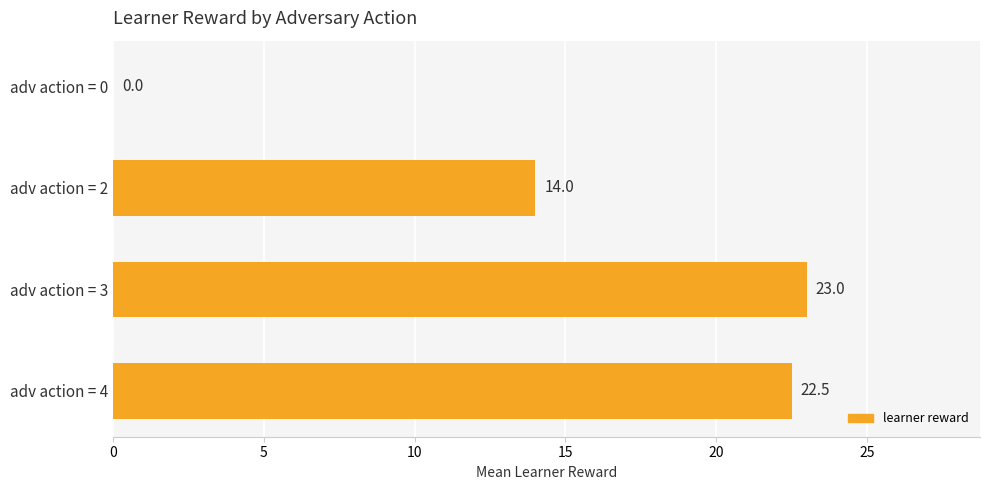

What is the change in value from adv action = 2 to adv action = 3?

+9.0